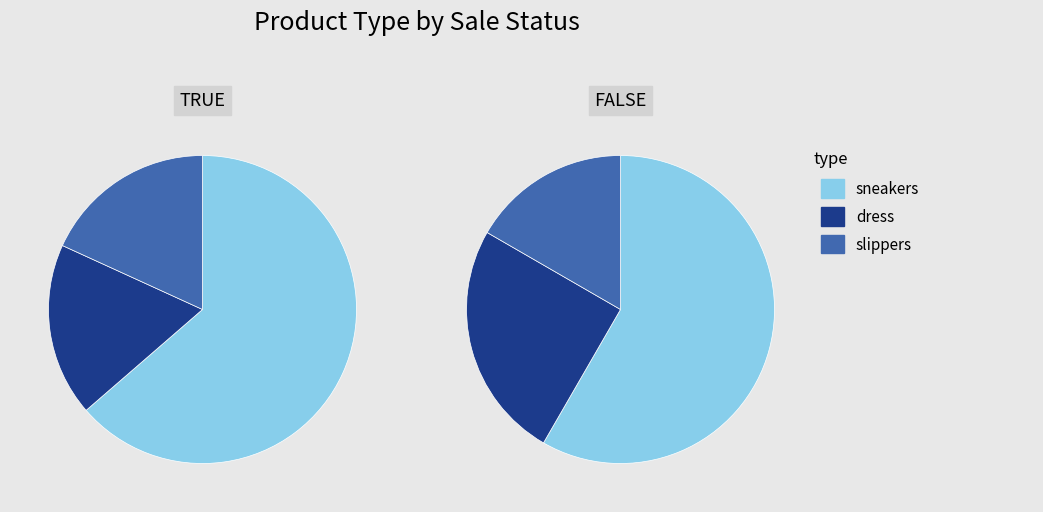

What is the ratio of the value at slippers to the value at sneakers?

0.3